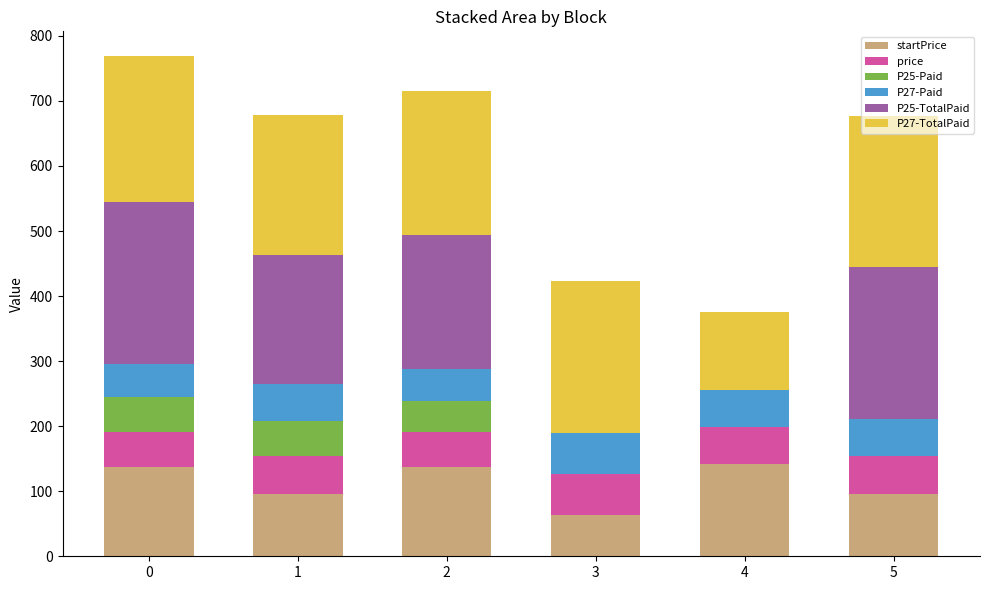

Are the bars grouped side by side (vs. stacked)?

No